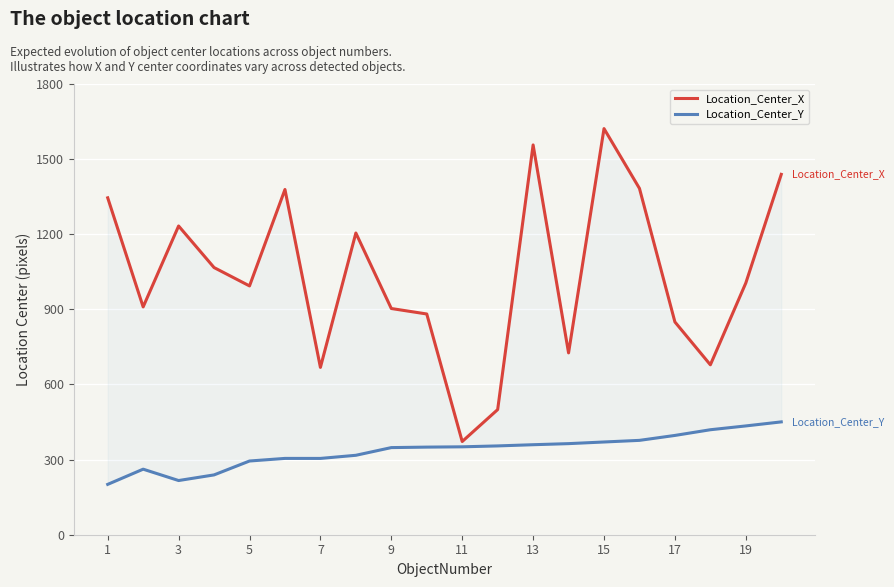

The value of Location_Center_Y at 11 is 184.6. True or false?

False